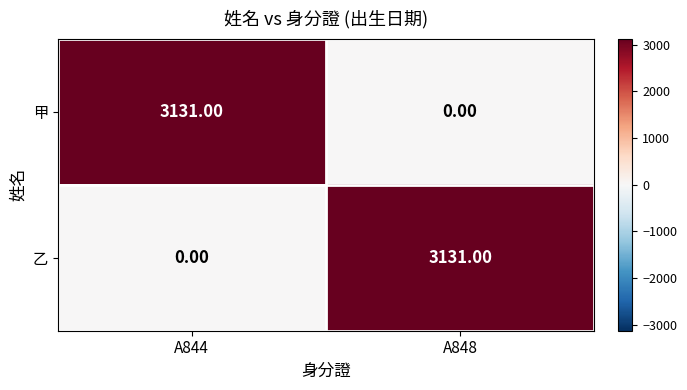

How many data points does each series have?

2